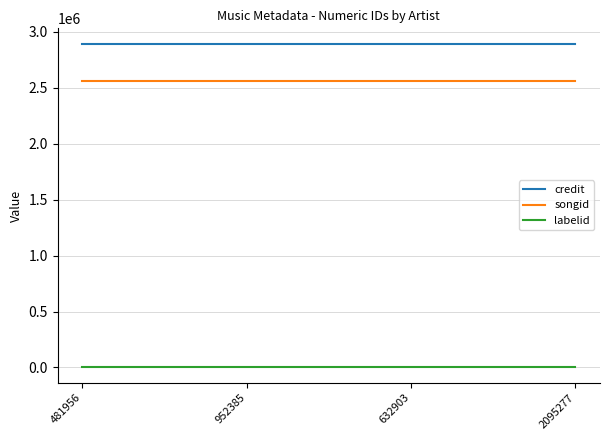

What is the sum of all credit values?

11549004